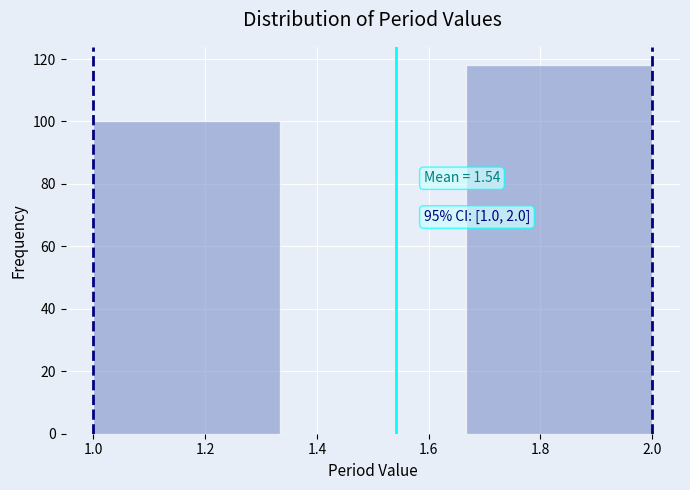

Which range on the x-axis has the tallest bar?

1.66 to 2.00